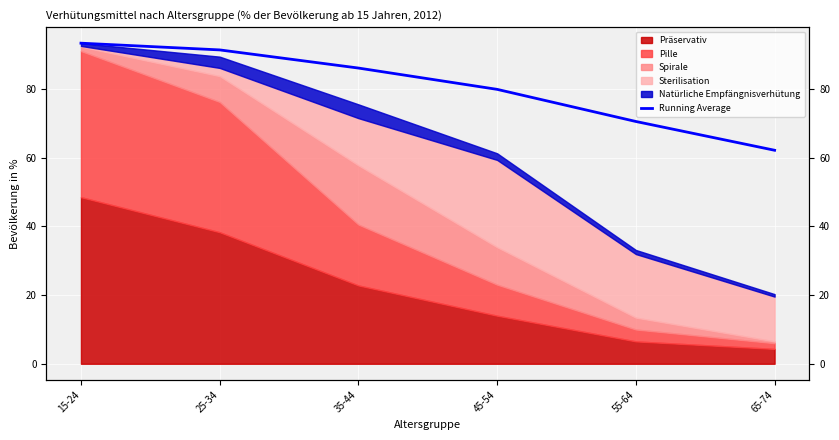

Approximately how many times larger is the value at 65-74 compared to 15-24?

0.7